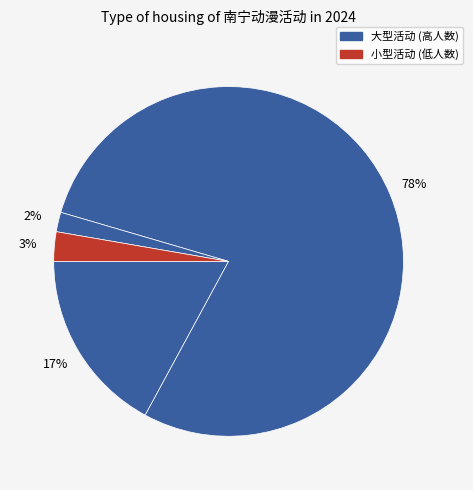

How many slices are in this pie chart?

4